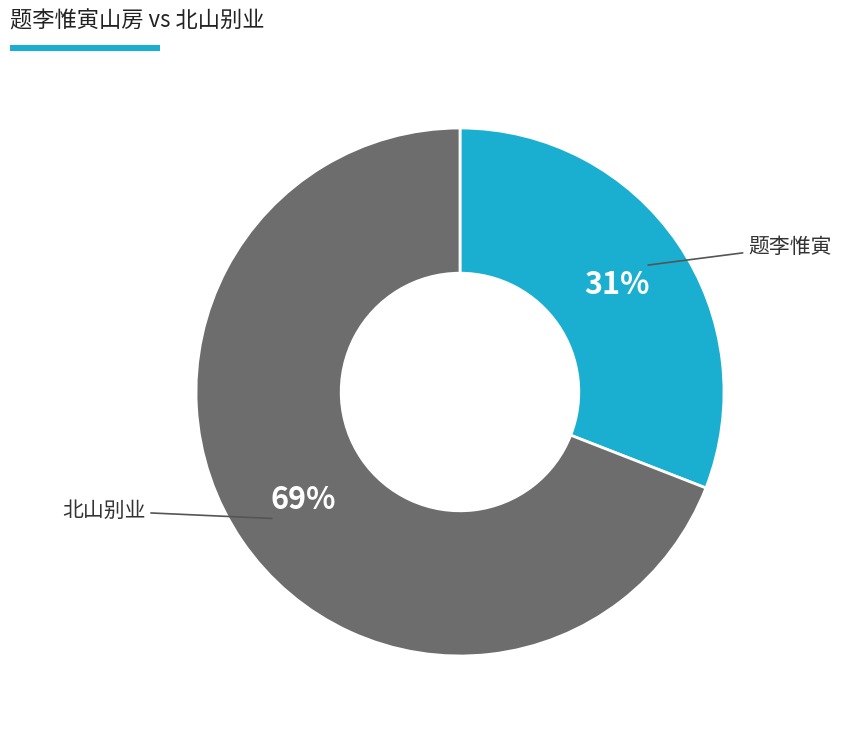

Is there any slice that represents more than half of the pie?

Yes